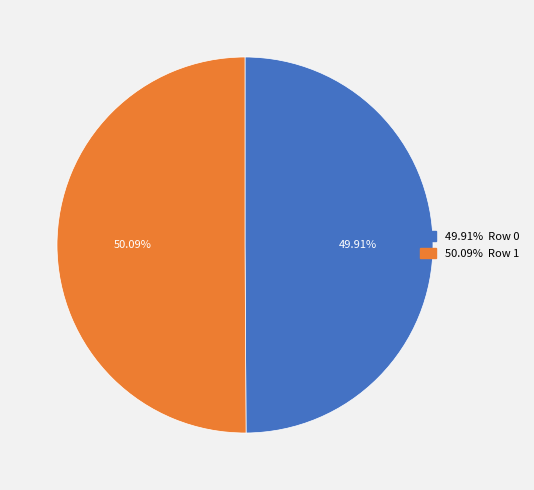

Does any single category account for the majority?

Yes